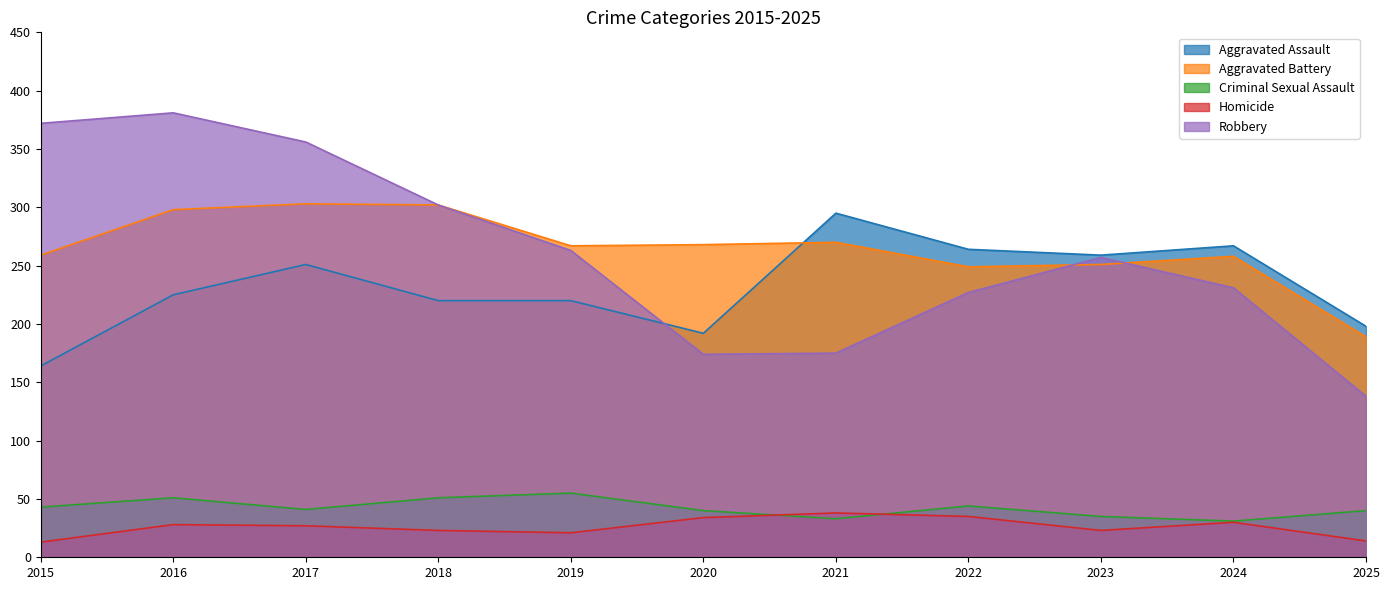

What is the total value across all series at 2022?

819